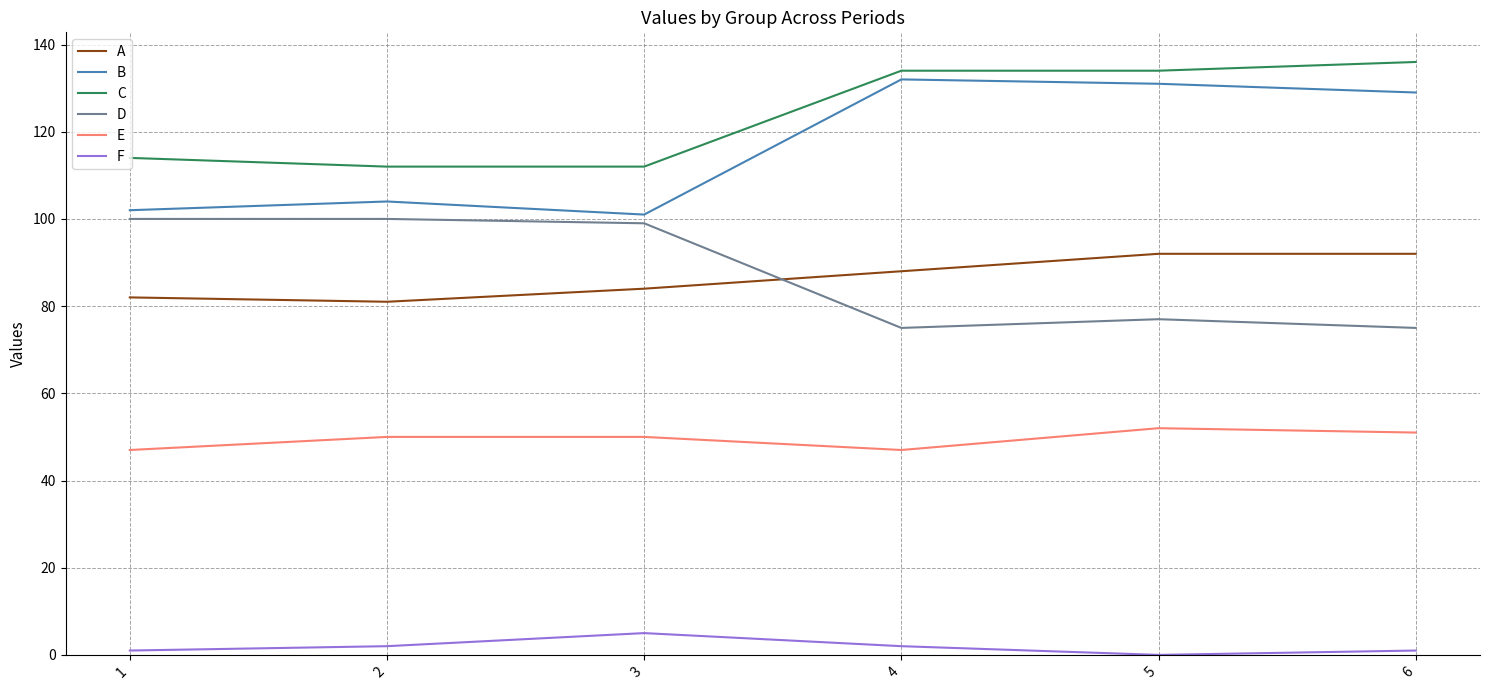

Read the B value at 6, to the nearest 5.

130